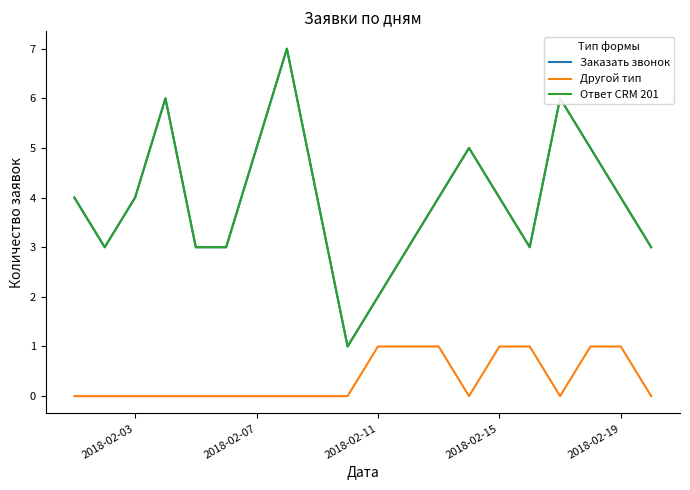

Which series has the largest total across all categories?

Заказать звонок